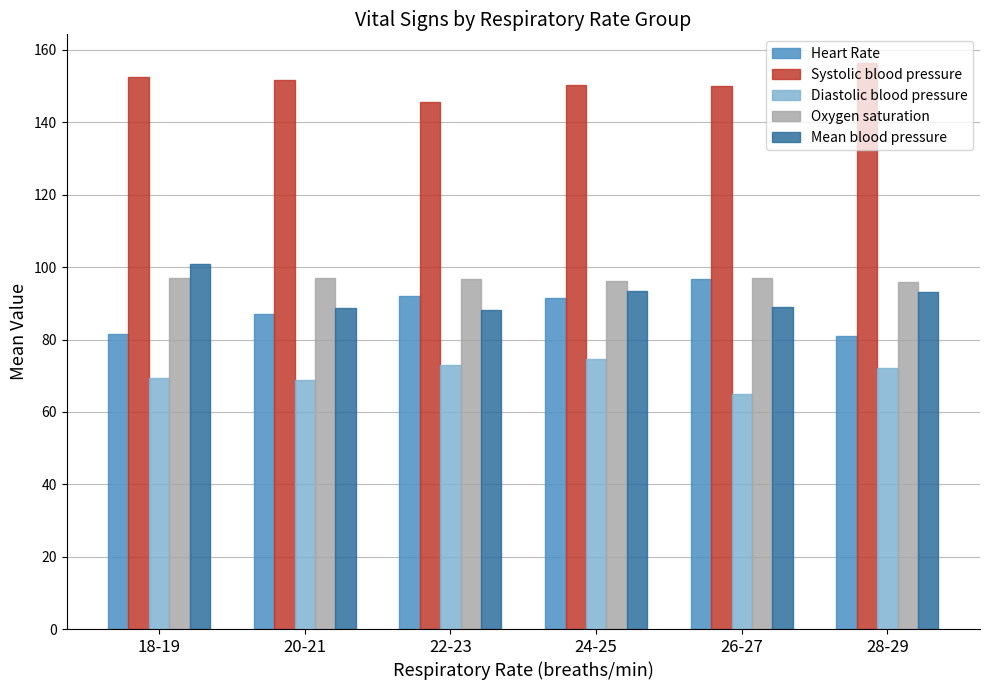

What is the value of the Mean blood pressure bar at the 2nd from the left?

88.6